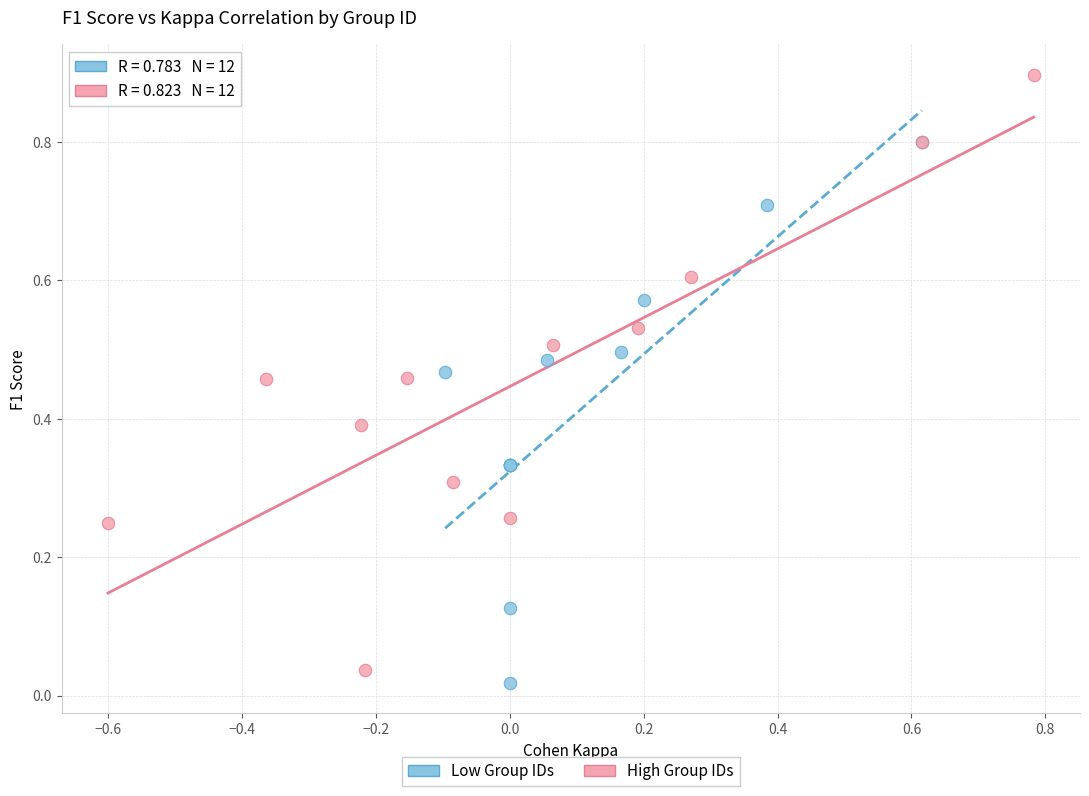

Which series has the widest spread of Y values?

High Group IDs